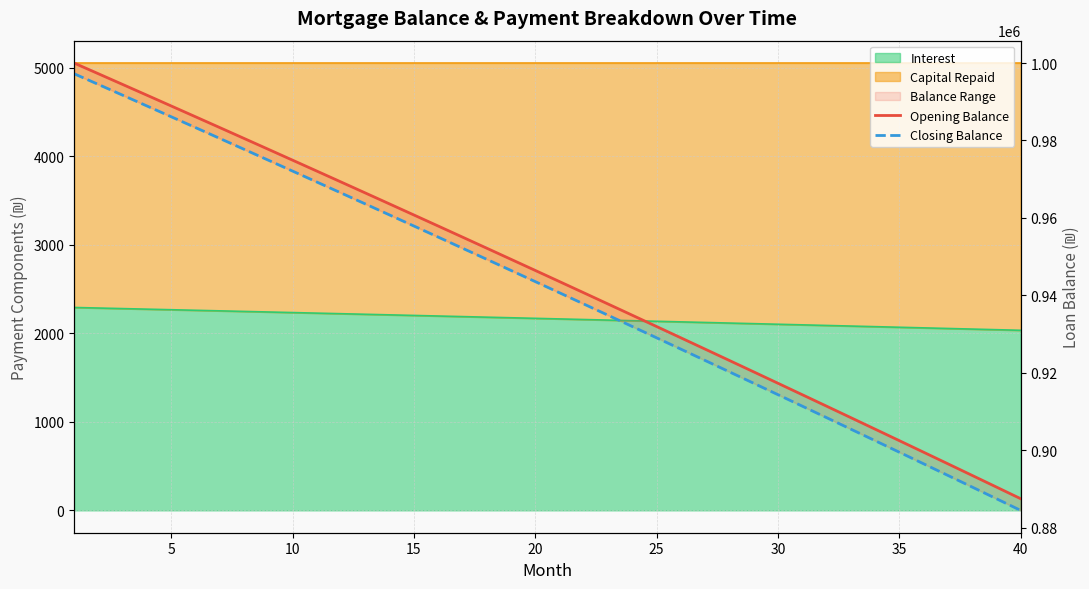

What is the highest value of the Opening Balance series?

1000000.0